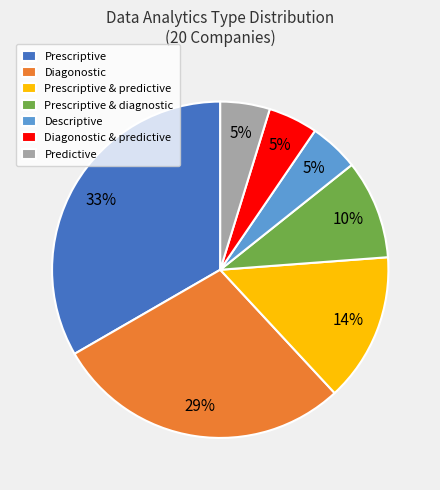

Which category has the biggest portion of the pie?

Prescriptive